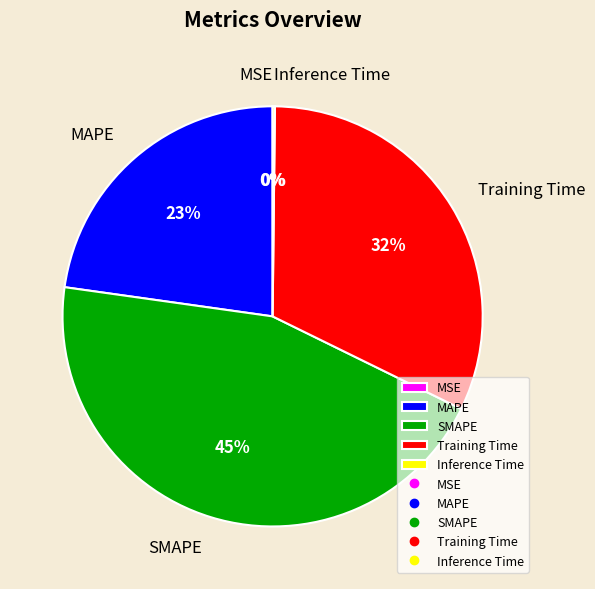

To the nearest percent, what percentage of the pie is SMAPE?

45%